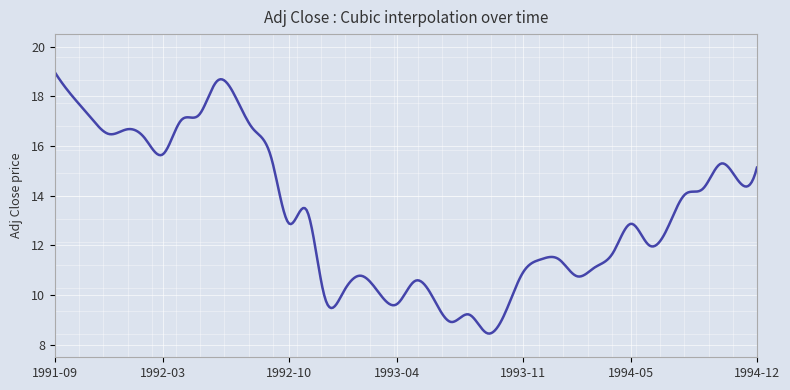

Count the number of categories in the chart.

400